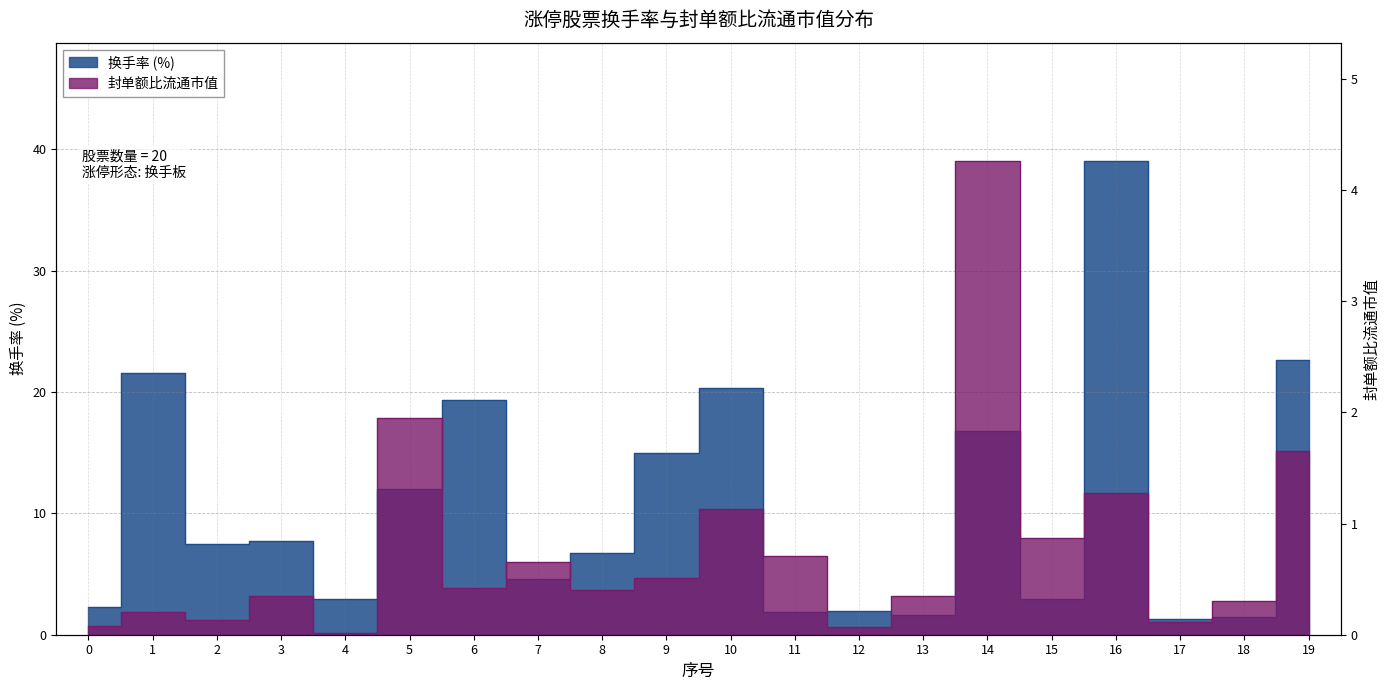

What is the sum of the 封单额比流通市值 values at 6 and 3?

0.8